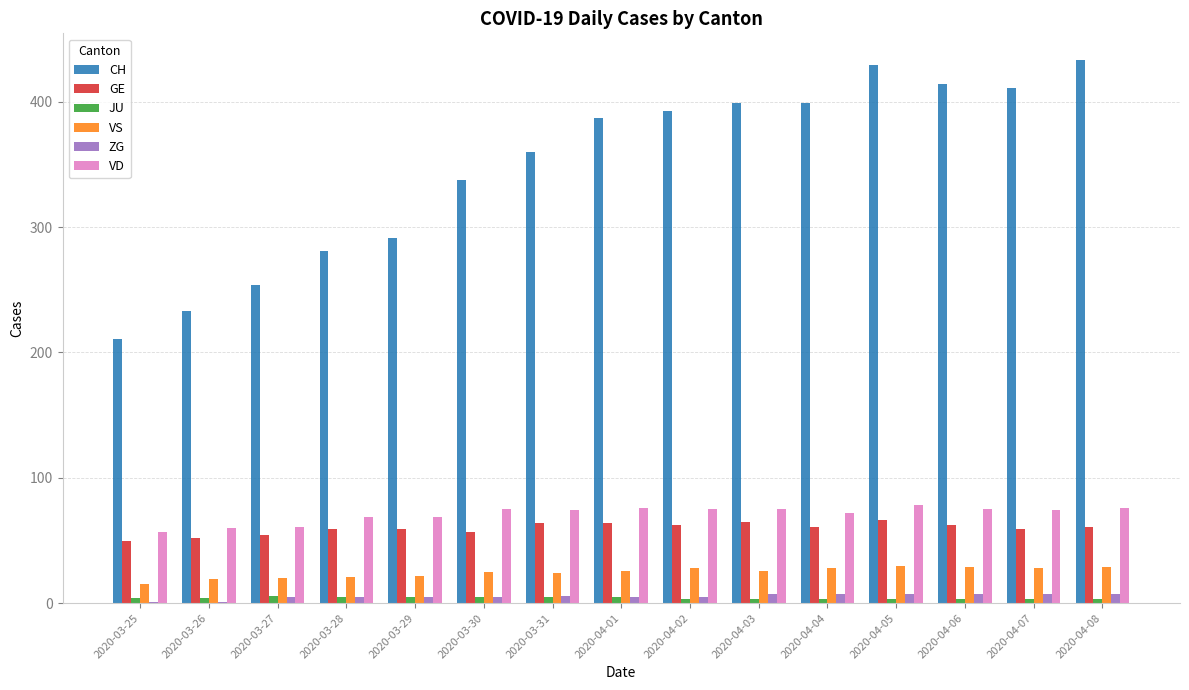

Between 2020-03-26 and 2020-03-29, which series saw the biggest shift?

CH